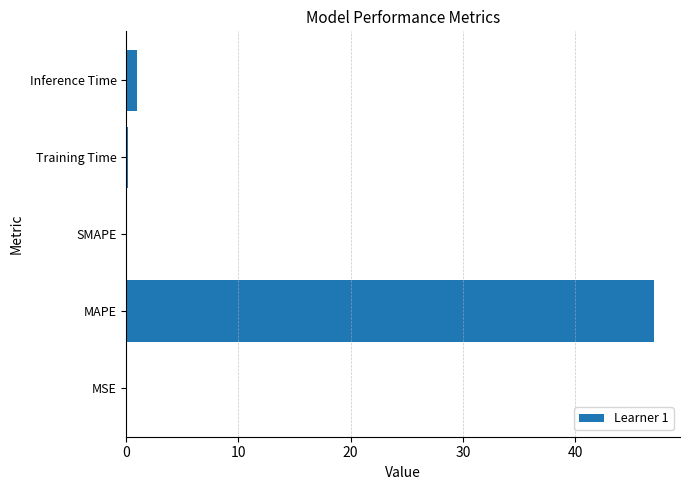

Which category has the highest value across all series?

MAPE